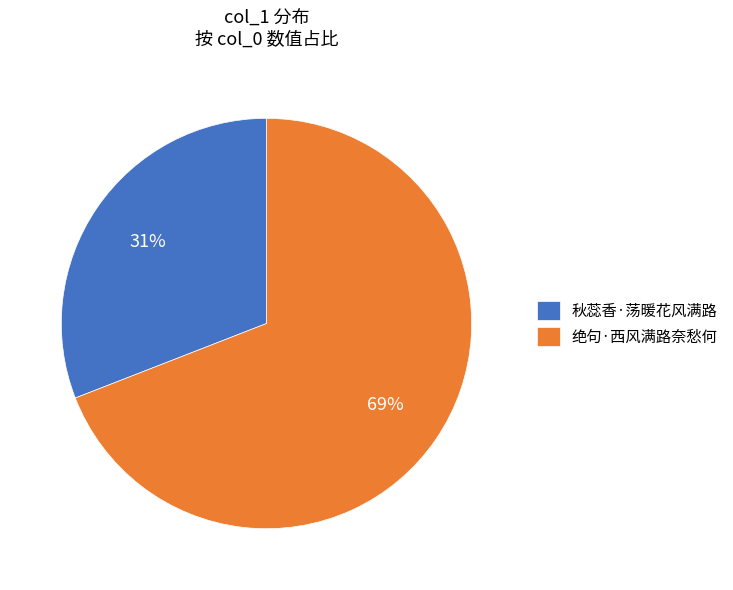

To the nearest percent, what is the combined percentage of 绝句·西风满路奈愁何 and 秋蕊香·荡暖花风满路?

100%